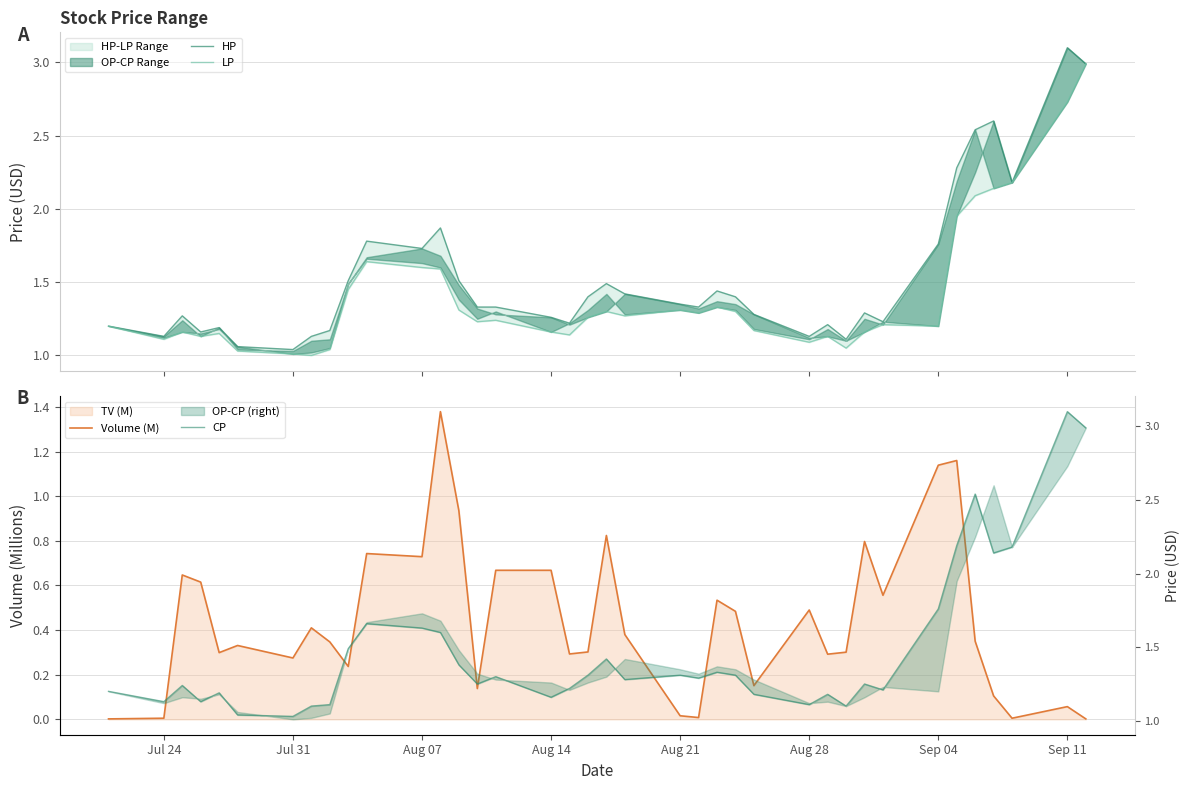

What position from the left is Jul 24?

2